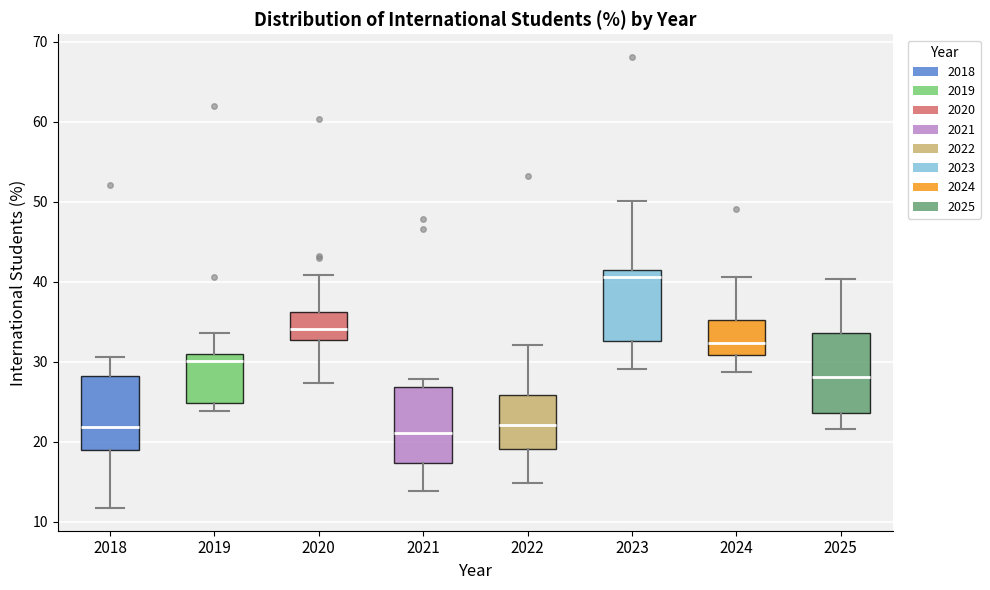

Where does the lower whisker of the box at x = 2021 end on the y-axis? The values are not printed on the chart, so give them approximately, as read against the axis.

14